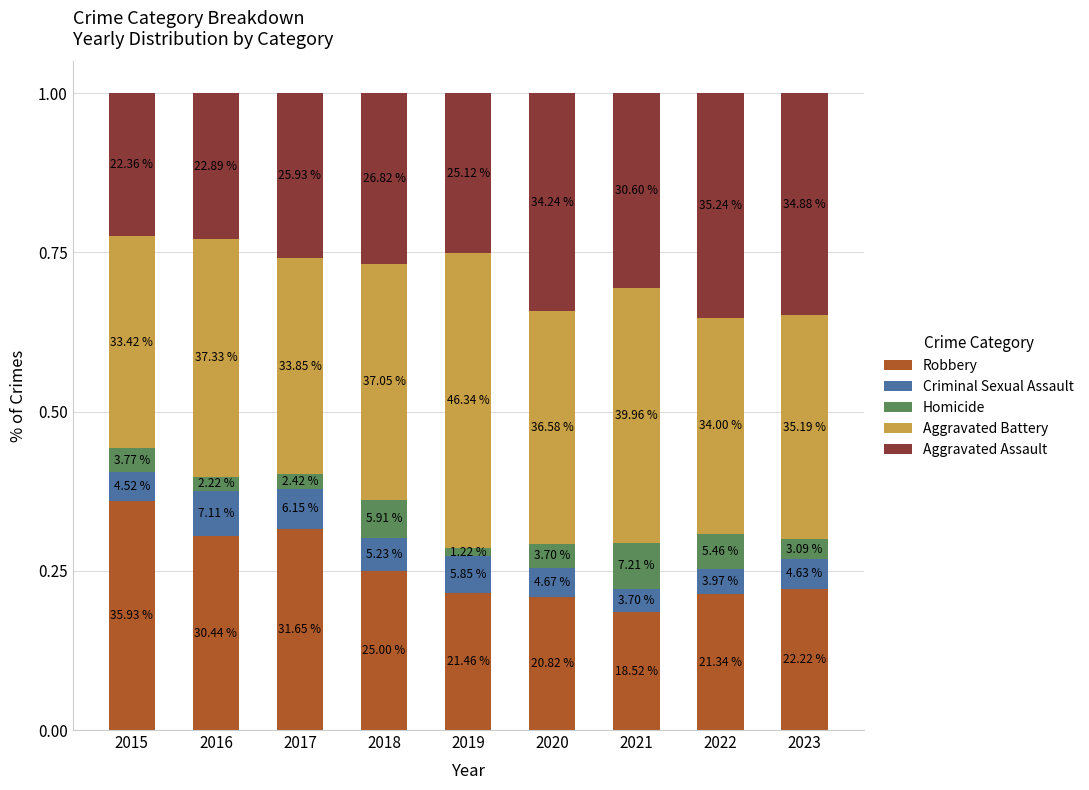

Does the chart contain stacked bars?

Yes